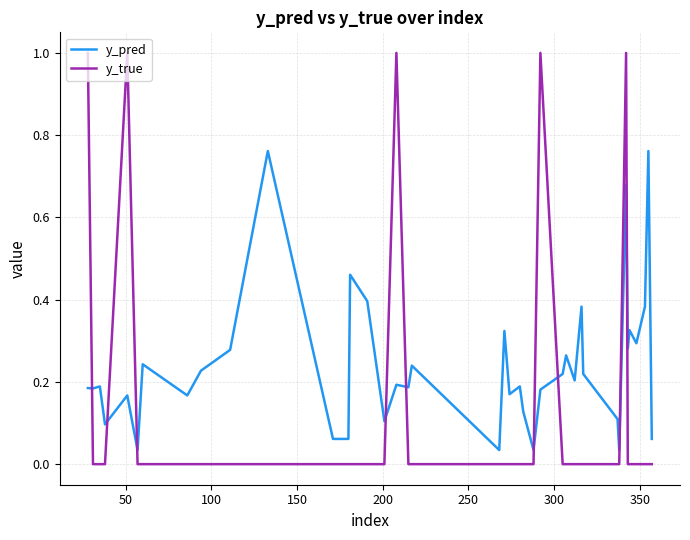

List the series in order of their peak value, lowest first.

y_pred, y_true